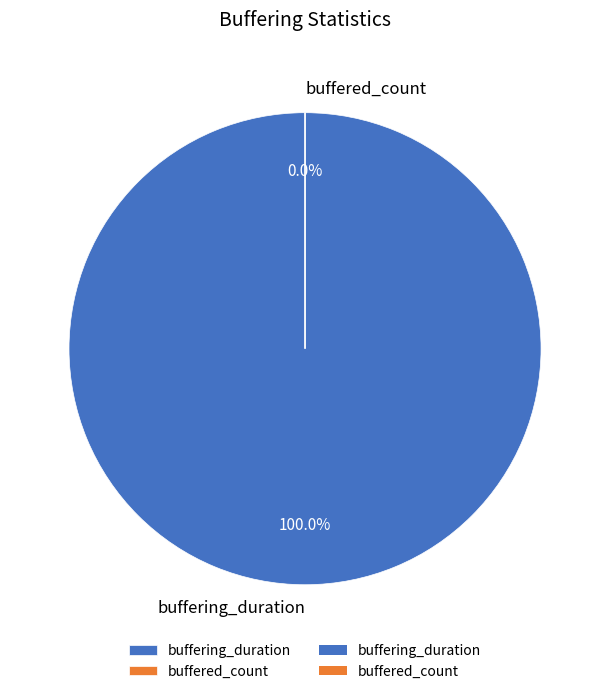

Between buffering_duration and buffered_count, which is larger?

buffering_duration